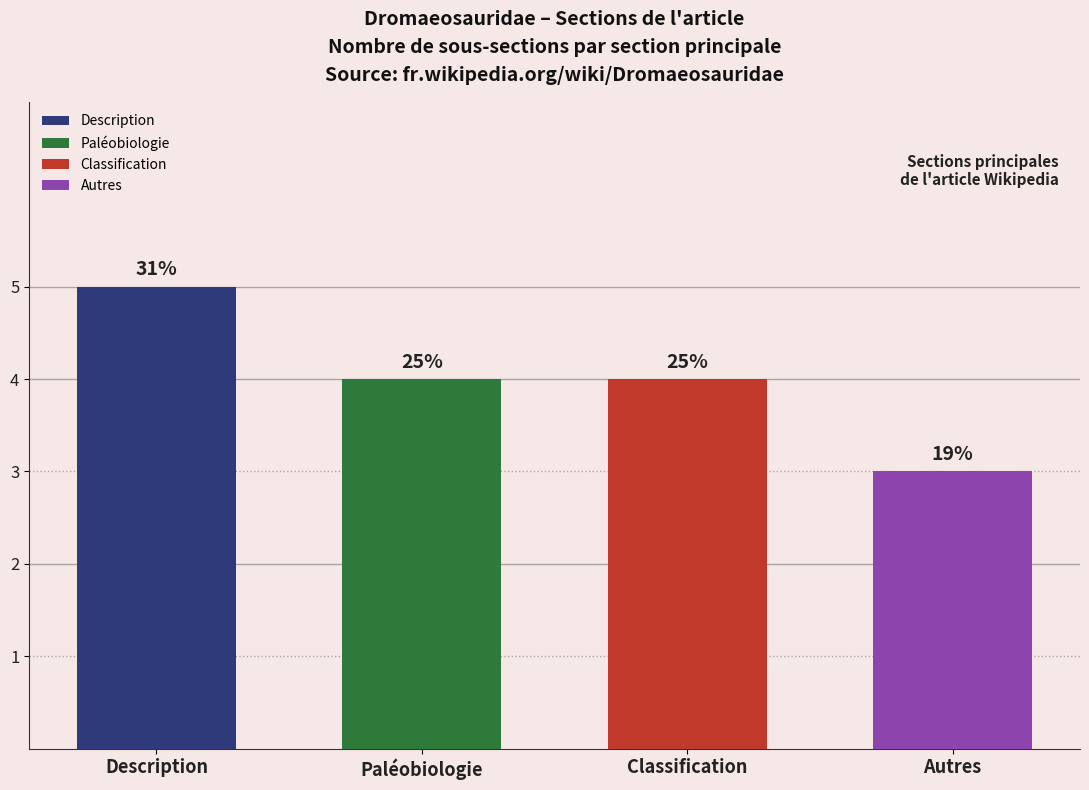

Are the bars horizontal?

No